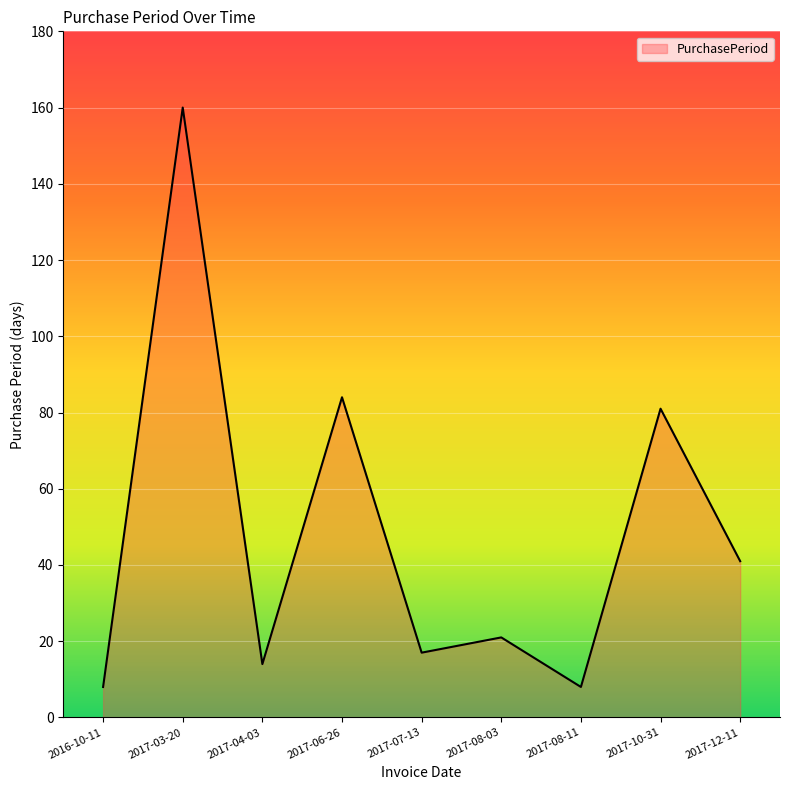

Reading right to left, extract all data points from this chart.

2017-12-11=41	2017-10-31=81	2017-08-11=8	2017-08-03=21	2017-07-13=17	2017-06-26=84	2017-04-03=14	2017-03-20=160	2016-10-11=8